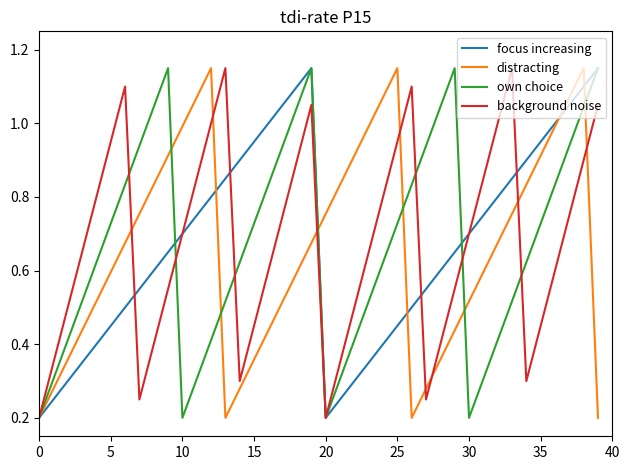

What is the maximum value for own choice?

1.1